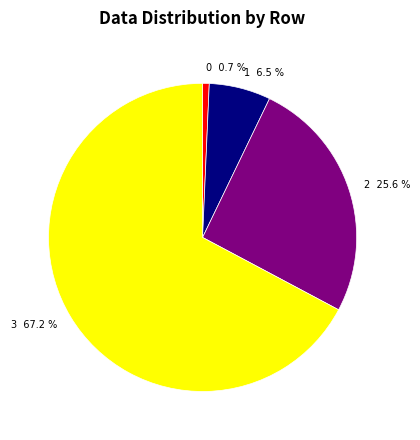

How many segments does this pie chart have?

4